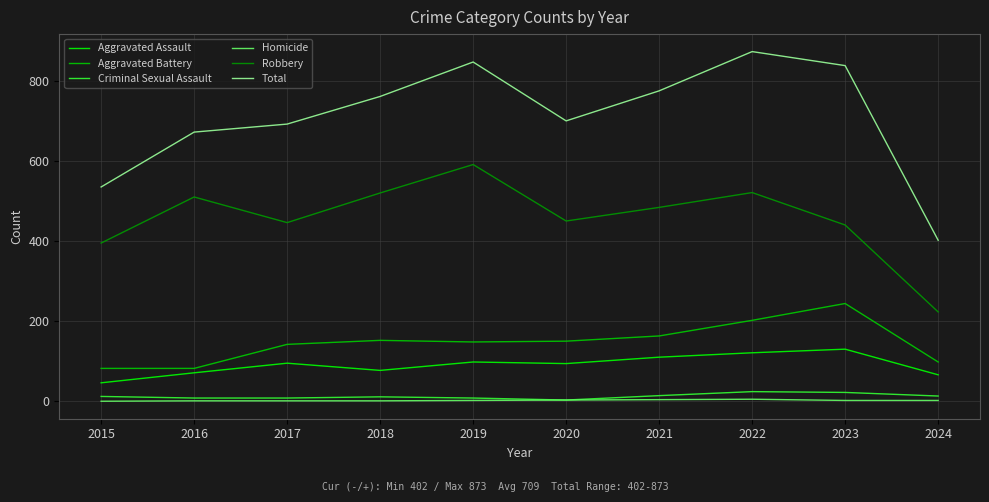

What is the total value across all series at 2021?

1550